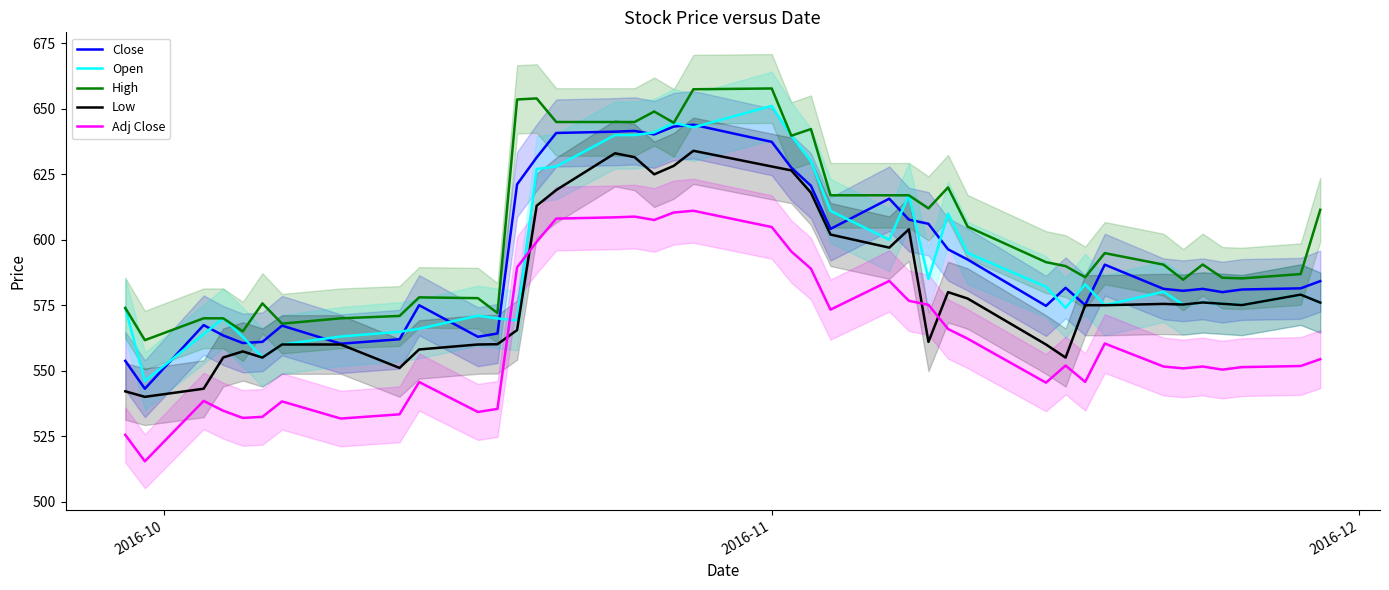

True or false: Close and Adj Close intersect in this chart.

False